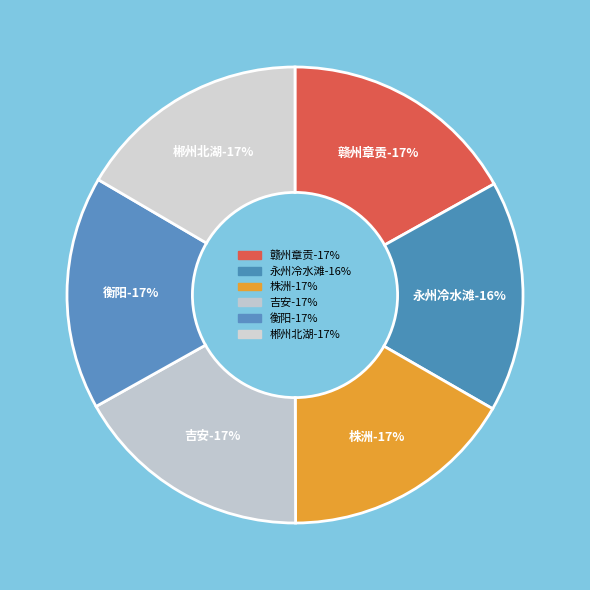

To the nearest percent, what percentage of the pie is 衡阳?

17%